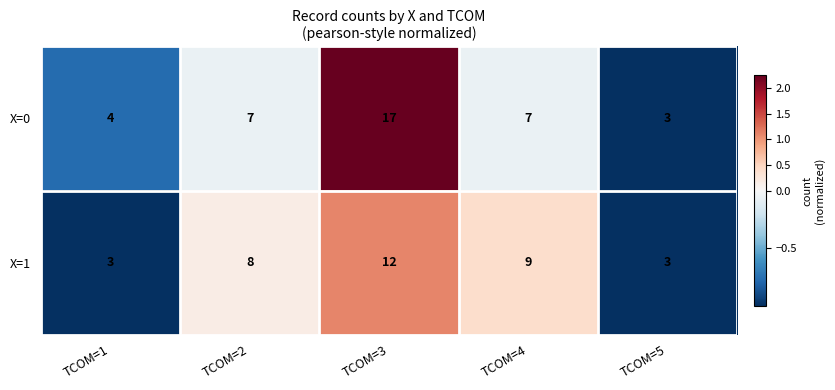

At which category is the sum across all series the highest?

TCOM=3